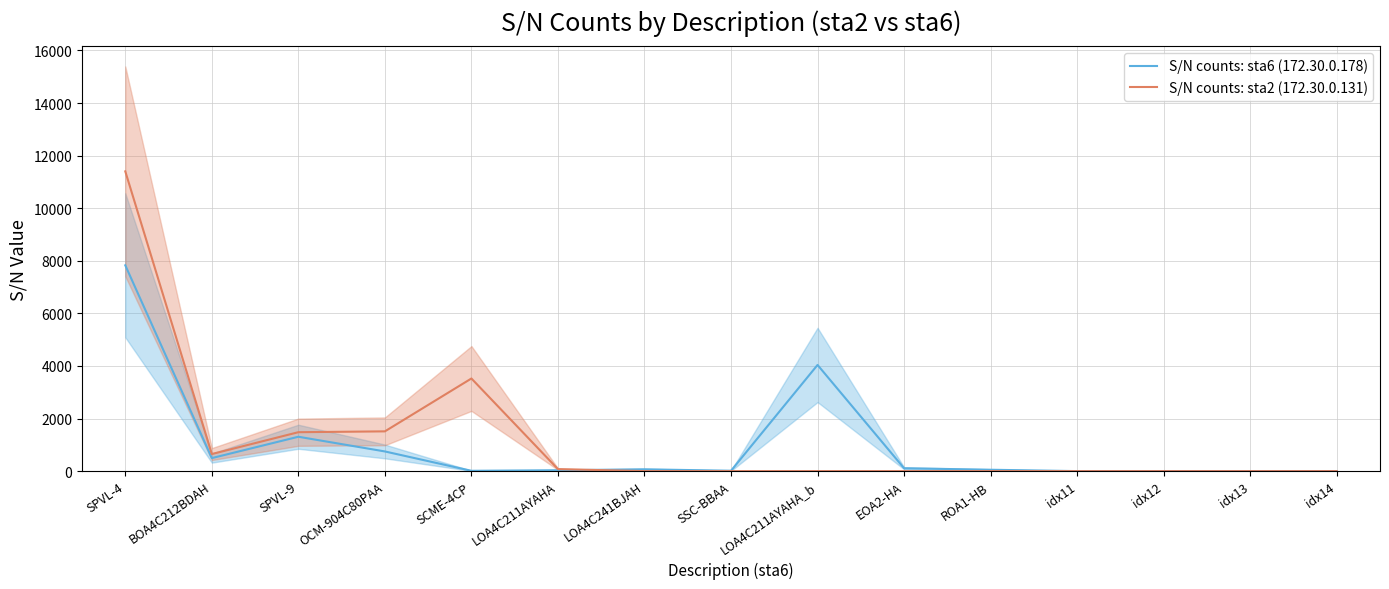

True or false: S/N counts: sta6 (172.30.0.178) has more than 2 points higher than both neighbors.

True